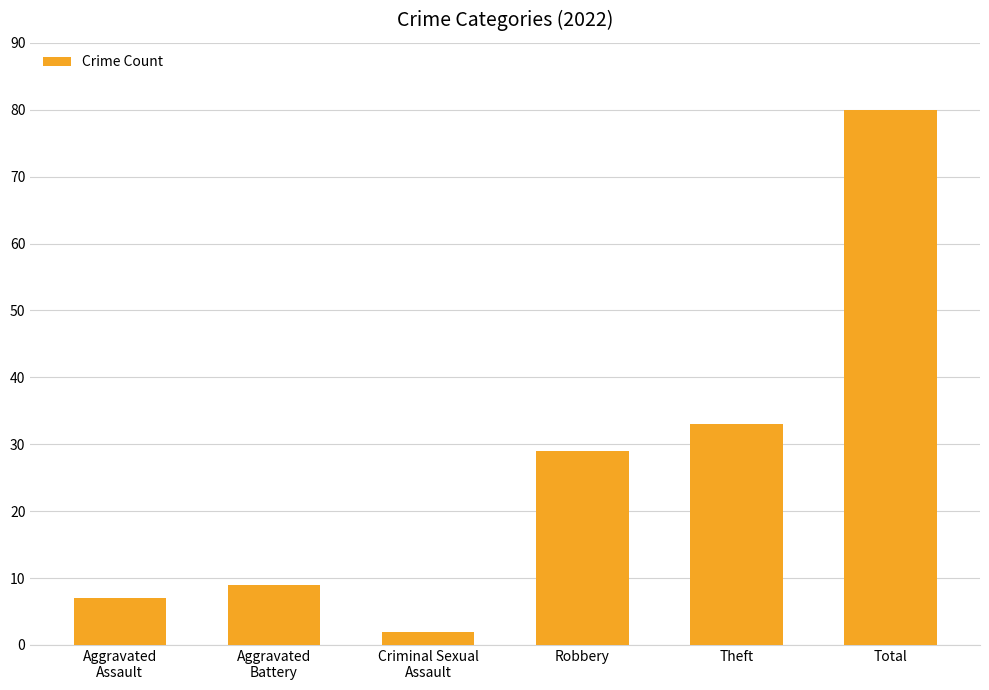

True or false: the data shows 7 at Aggravated
Assault.

True